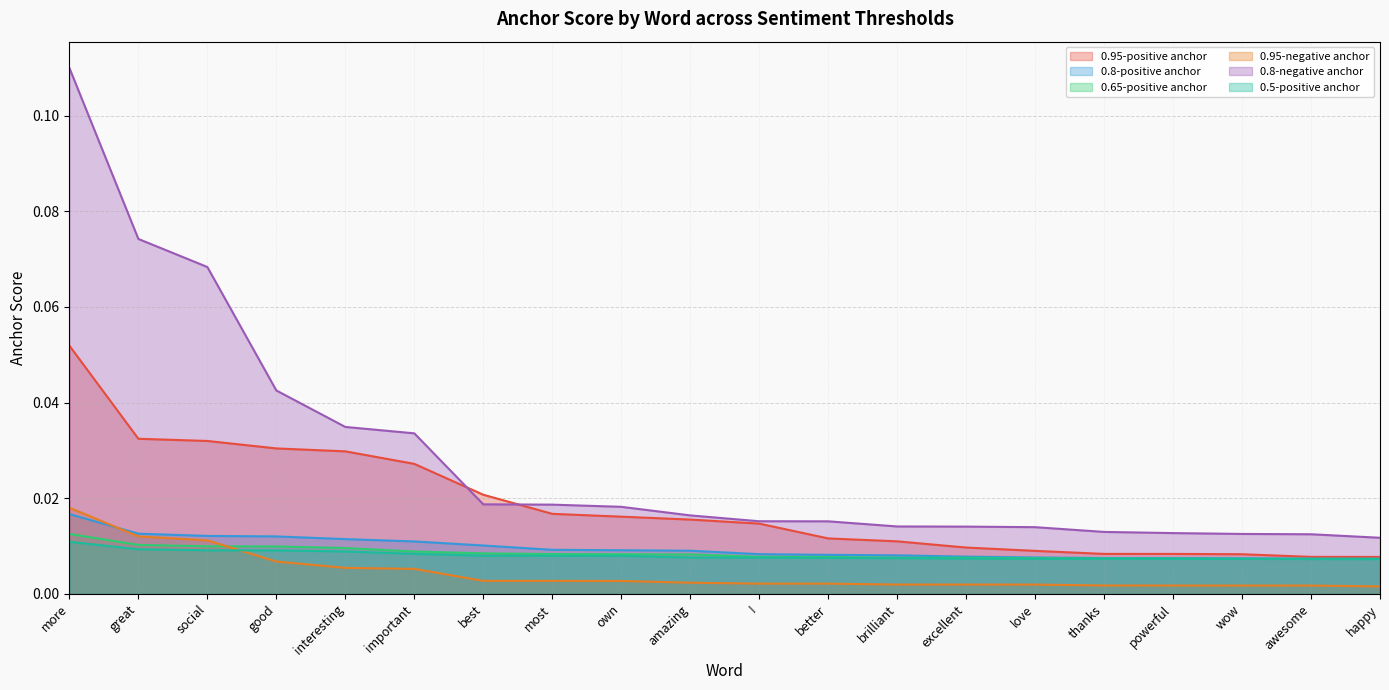

At which category is the sum across all series the highest?

more